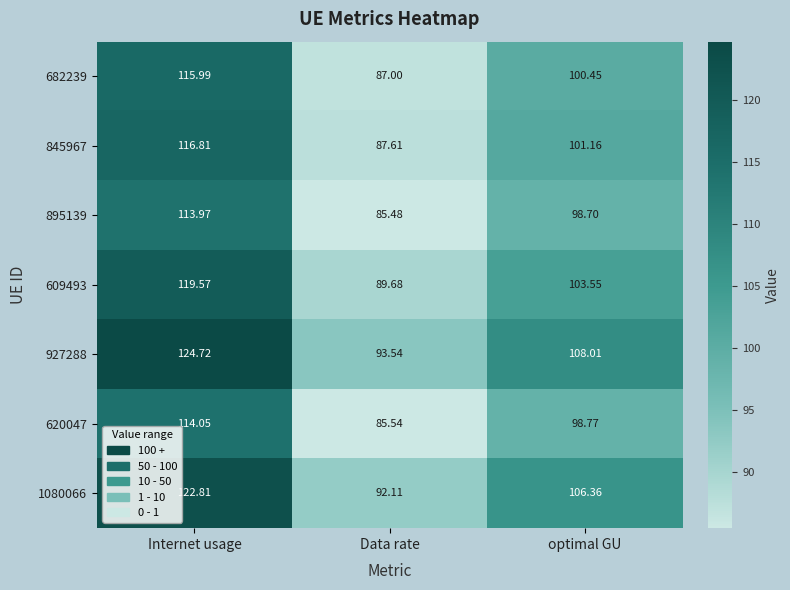

Which series has the largest total across all categories?

927288